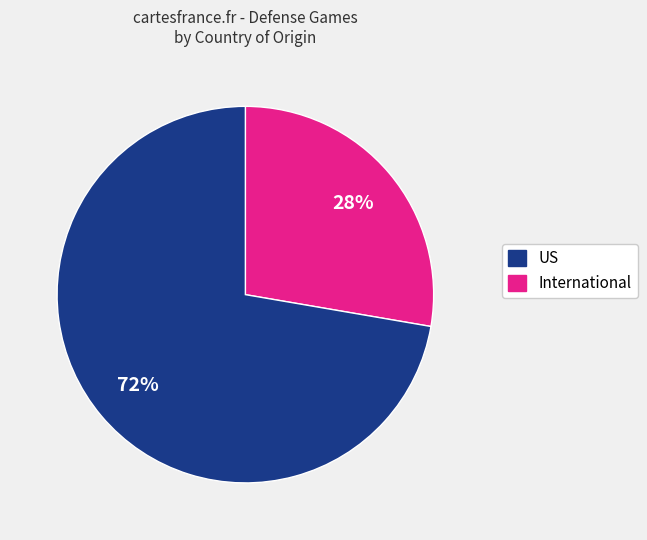

Count the number of slices in the pie.

2